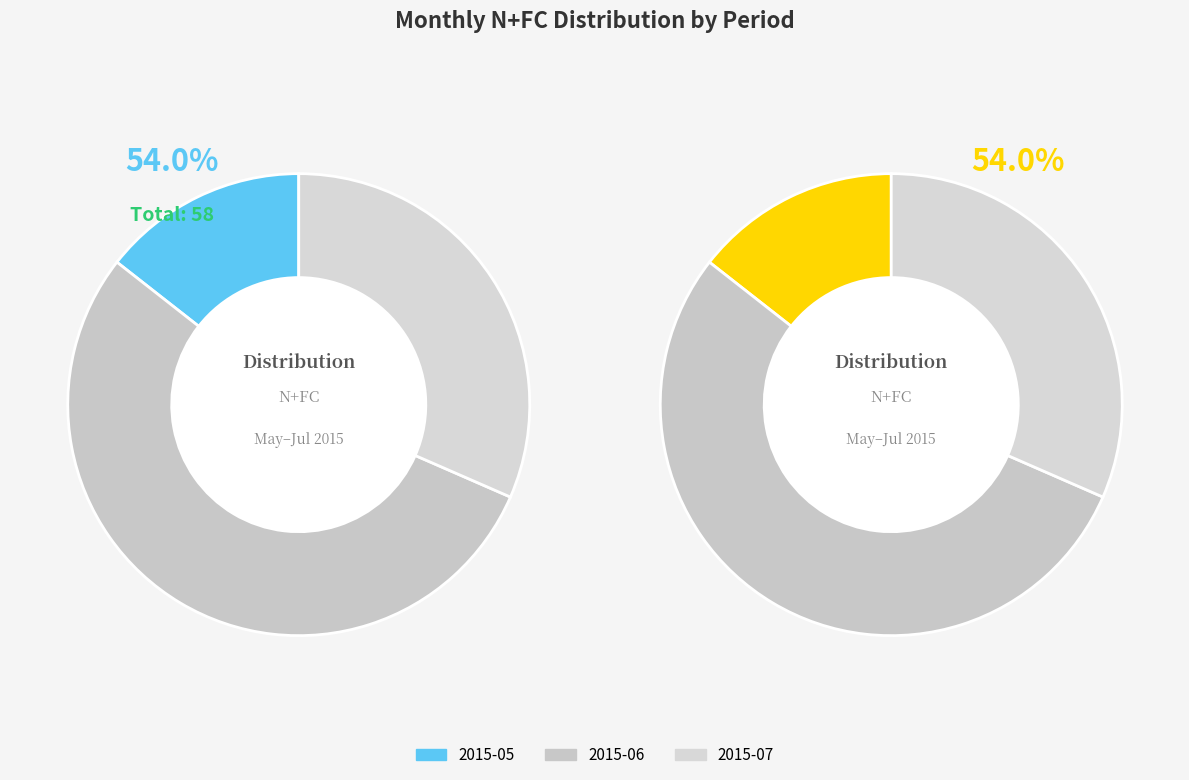

How much of the chart is everything except 2015-05?

85.6%